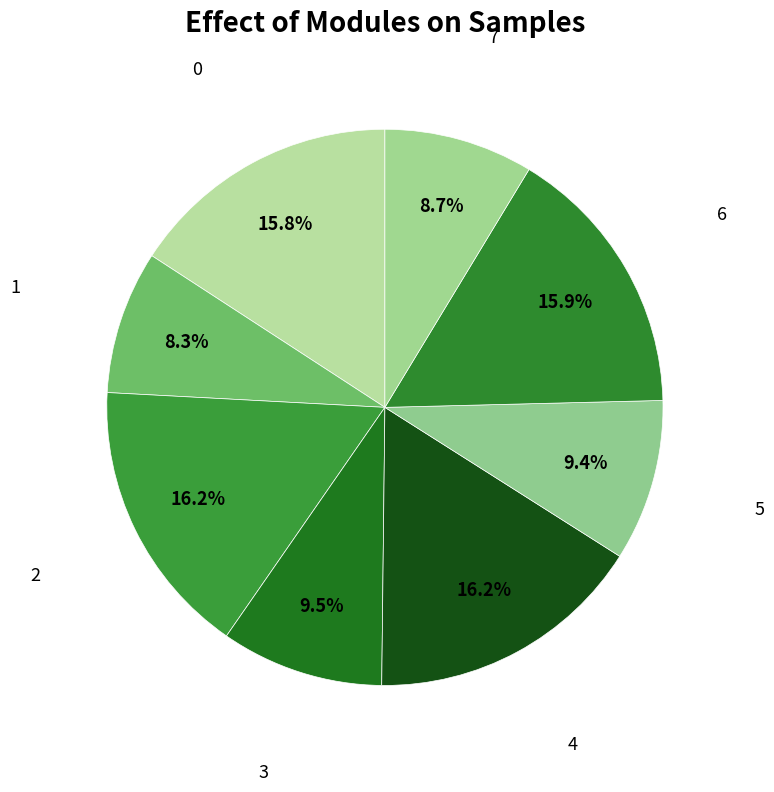

To the nearest percent, what is the average slice percentage?

12%